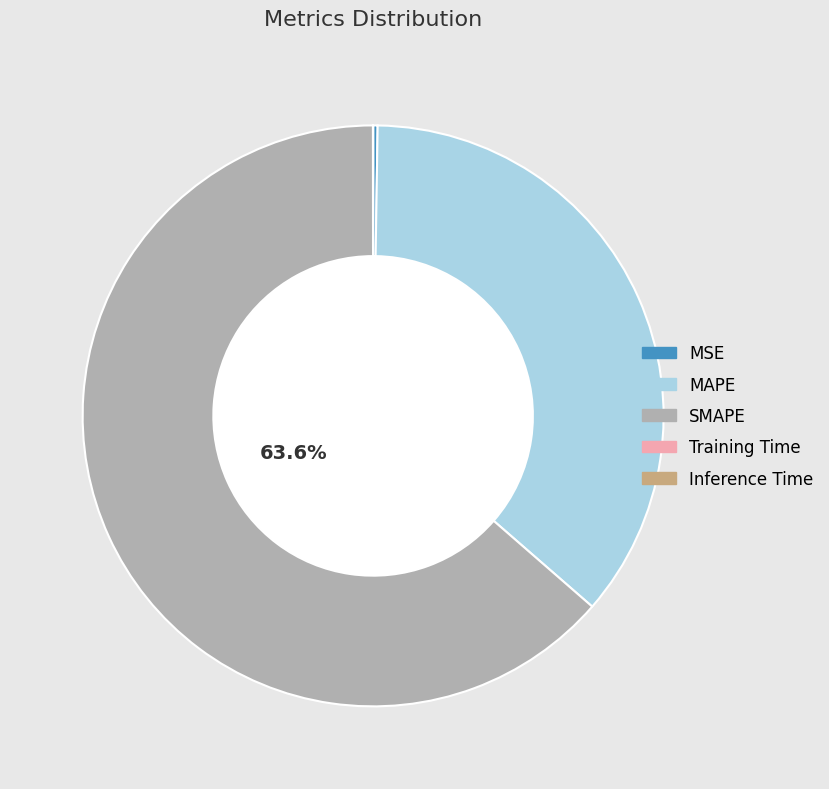

Which slice is the largest?

SMAPE